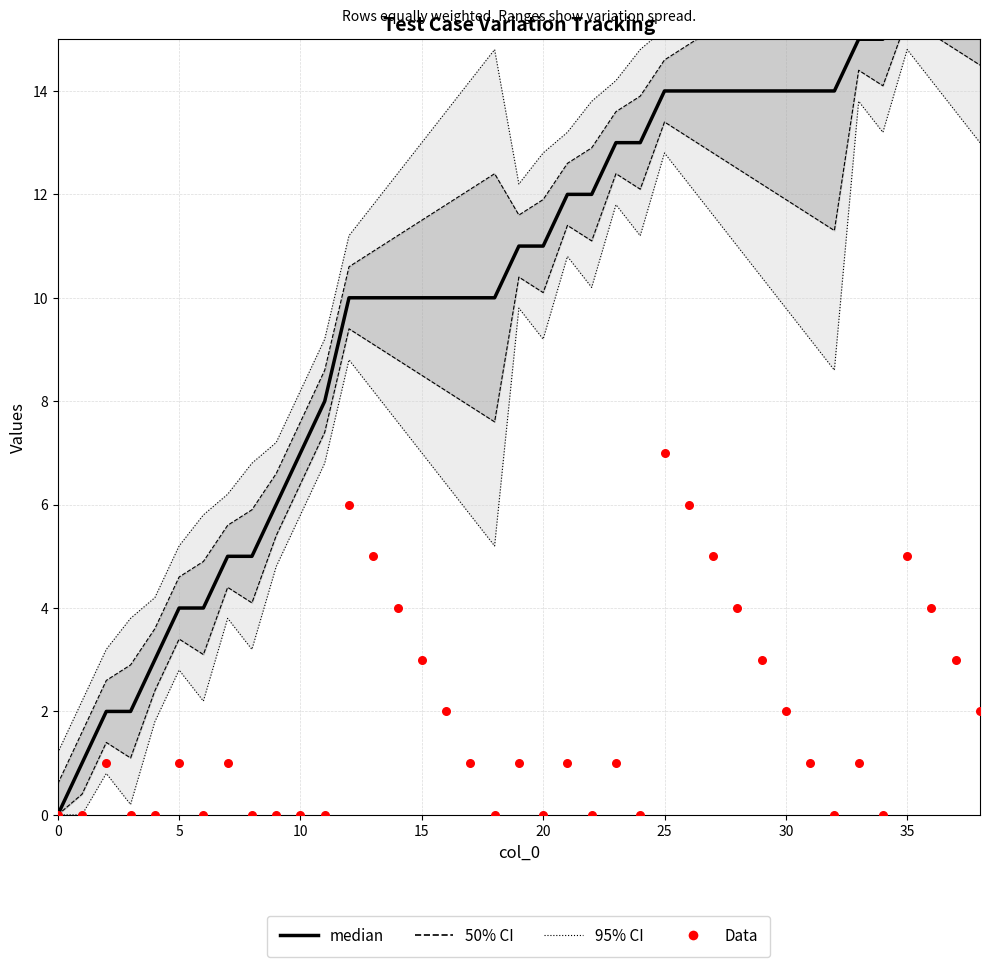

Which series reaches the maximum Y coordinate?

median